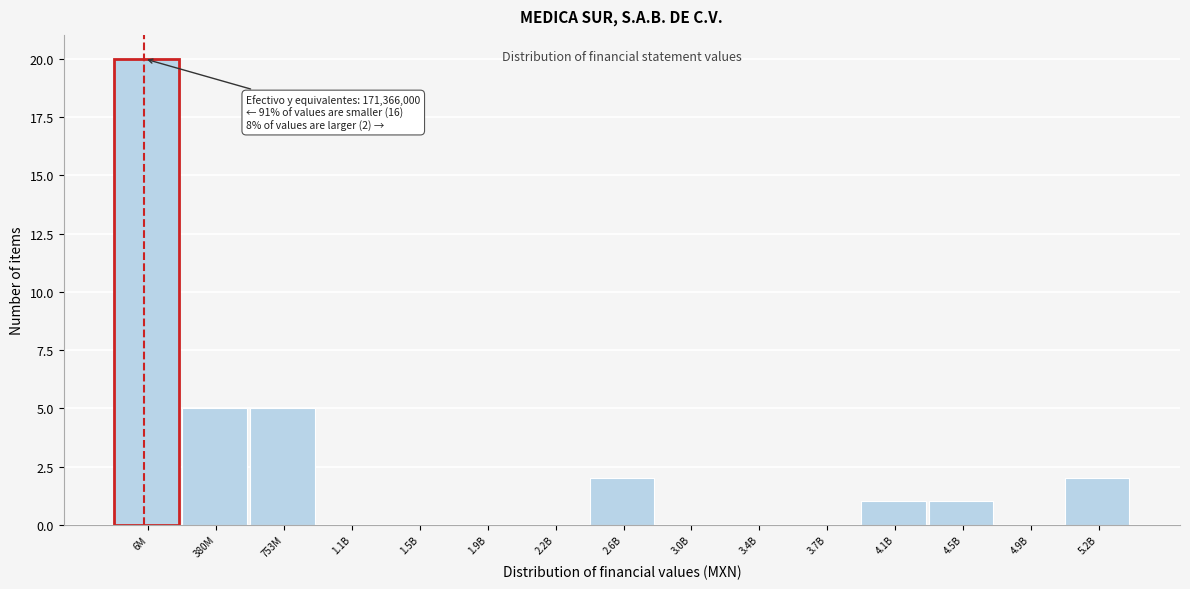

Reading left to right, list all the values displayed in this chart.

6M=20	380M=5	753M=5	1.1B=0	1.5B=0	1.9B=0	2.2B=0	2.6B=2	3.0B=0	3.4B=0	3.7B=0	4.1B=1	4.5B=1	4.9B=0	5.2B=2